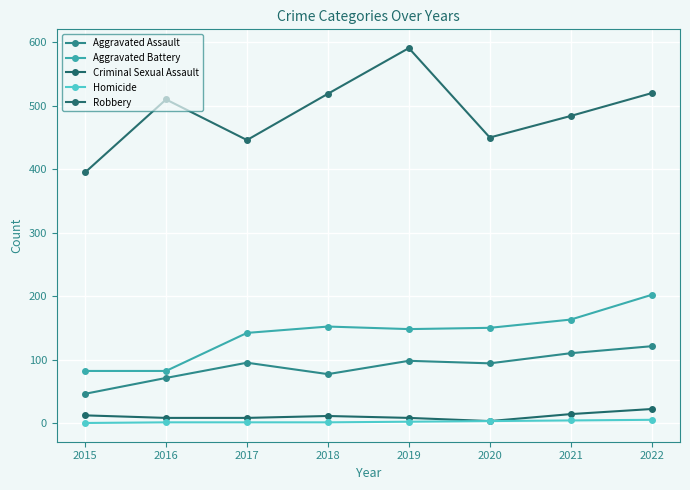

What is the highest value of the Aggravated Battery series?

202